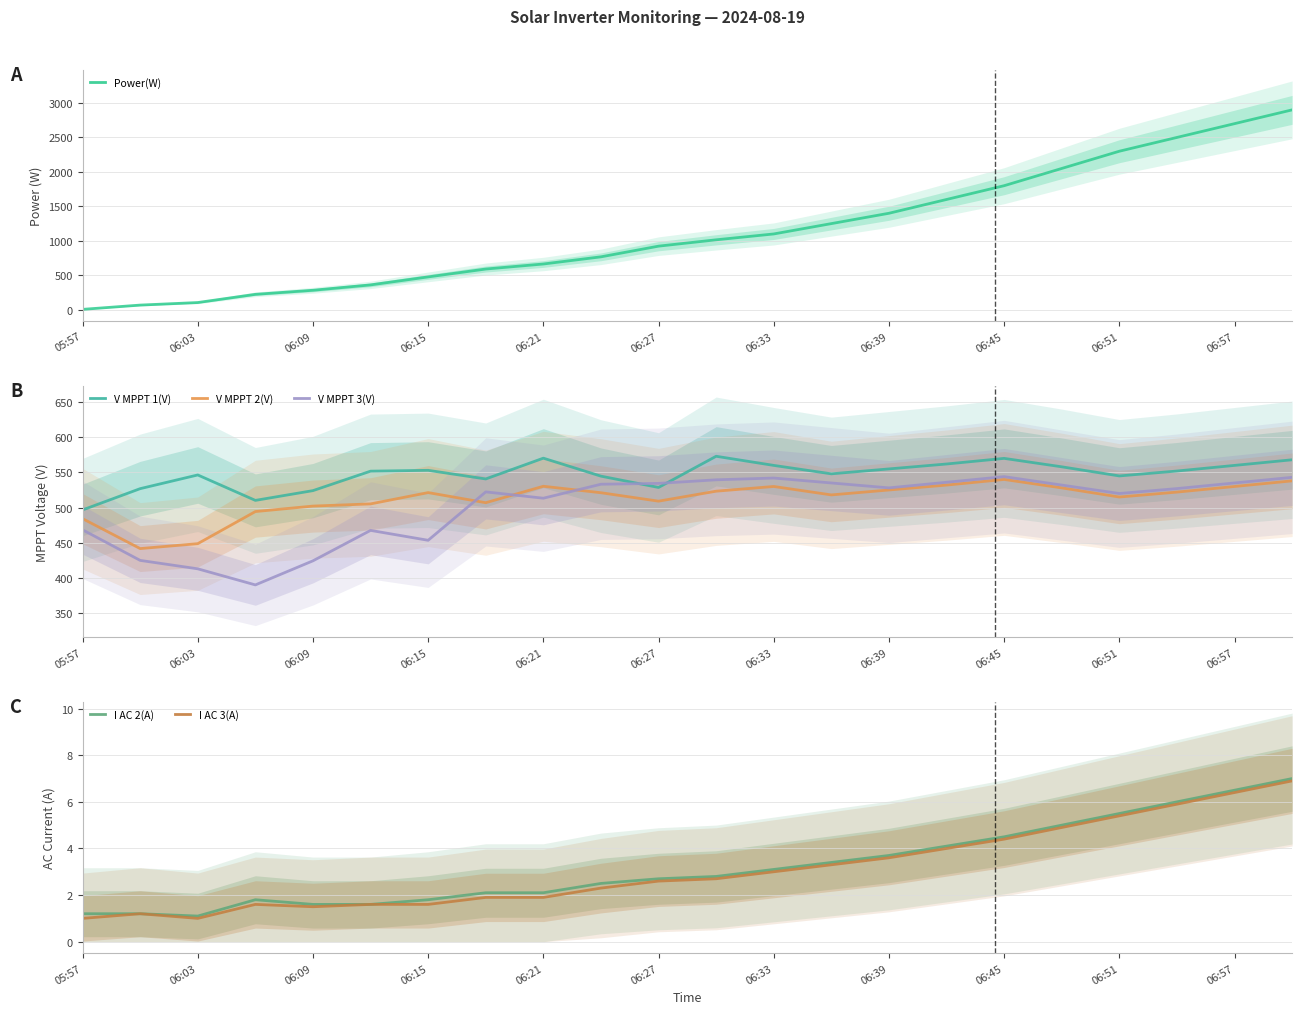

What is the maximum value for I AC 3(A)?

6.9